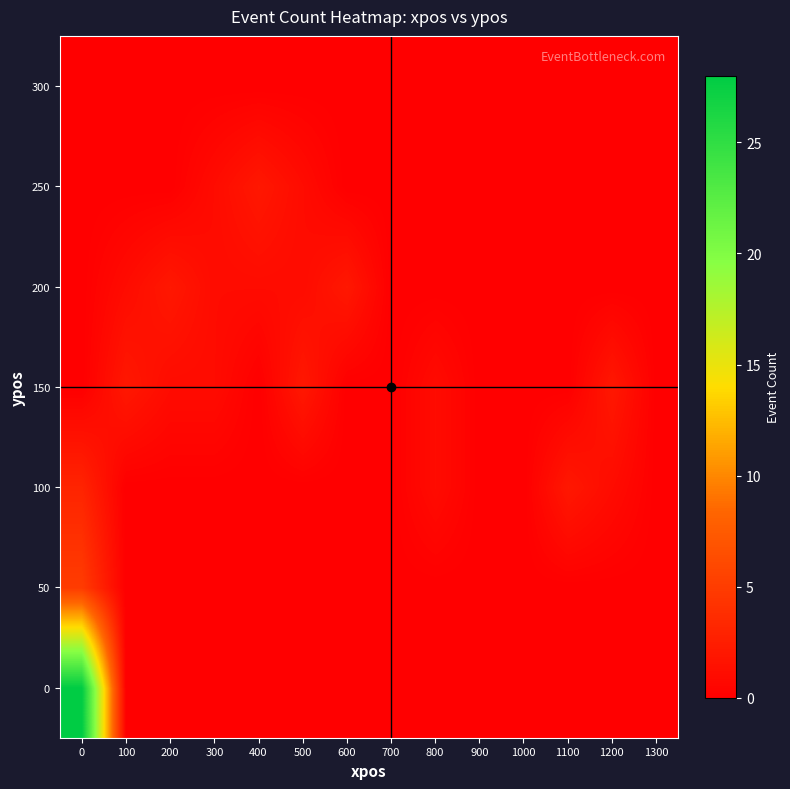

Reading left to right, list all the values displayed in this chart.

0: 0=28	100=0	200=0	300=0	400=0	500=0	600=0	700=0	800=0	900=0	1000=0	1100=0	1200=0	1300=0
50: 0=5	100=0	200=0	300=0	400=0	500=0	600=0	700=0	800=0	900=0	1000=0	1100=0	1200=0	1300=0
100: 0=3	100=0	200=0	300=0	400=0	500=0	600=0	700=0	800=1	900=0	1000=0	1100=2	1200=1	1300=0
150: 0=0	100=2	200=1	300=1	400=0	500=2	600=0	700=0	800=1	900=0	1000=0	1100=0	1200=2	1300=0
200: 0=0	100=1	200=2	300=1	400=1	500=1	600=2	700=0	800=0	900=0	1000=0	1100=0	1200=0	1300=0
250: 0=0	100=0	200=0	300=1	400=2	500=1	600=0	700=0	800=0	900=0	1000=0	1100=0	1200=0	1300=0
300: 0=0	100=0	200=0	300=0	400=0	500=0	600=0	700=0	800=0	900=0	1000=0	1100=0	1200=0	1300=0